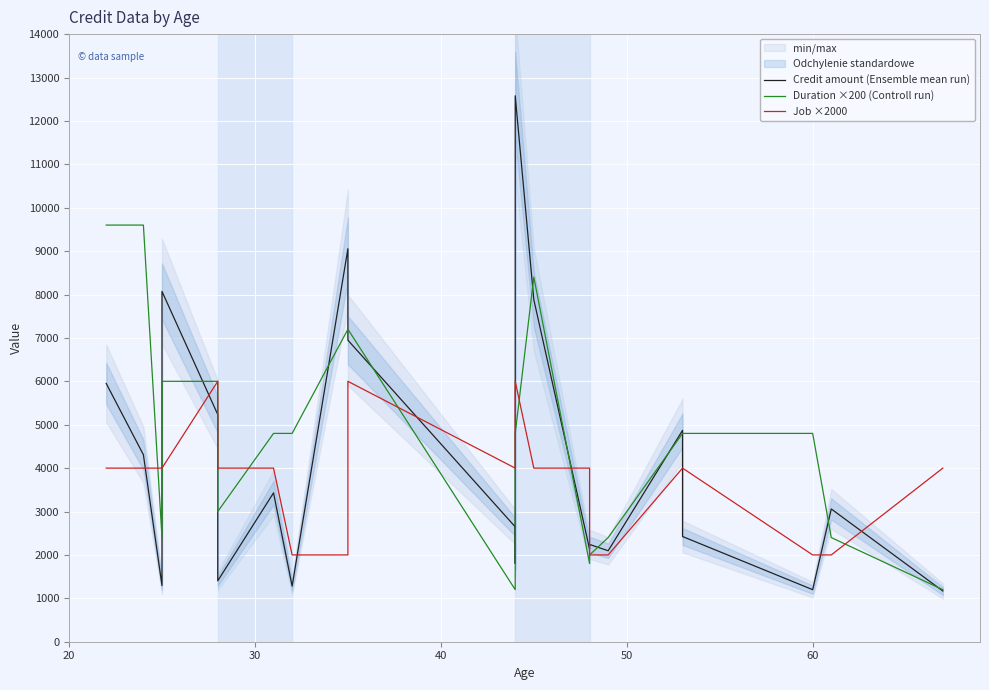

True or false: Credit amount (Ensemble mean run) and Duration ×200 (Controll run) cross at least once.

True